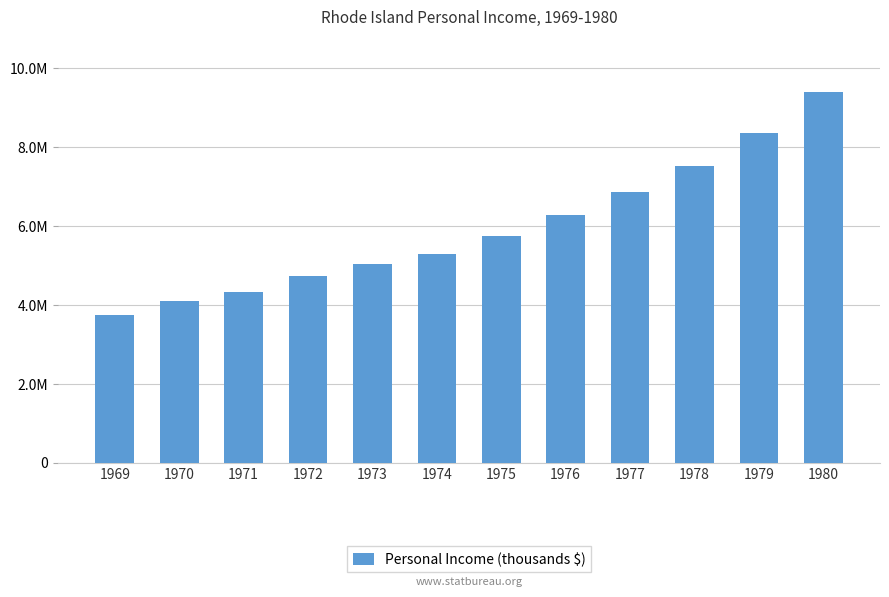

List the labels in order of value, largest first.

1980, 1979, 1978, 1977, 1976, 1975, 1974, 1973, 1972, 1971, 1970, 1969